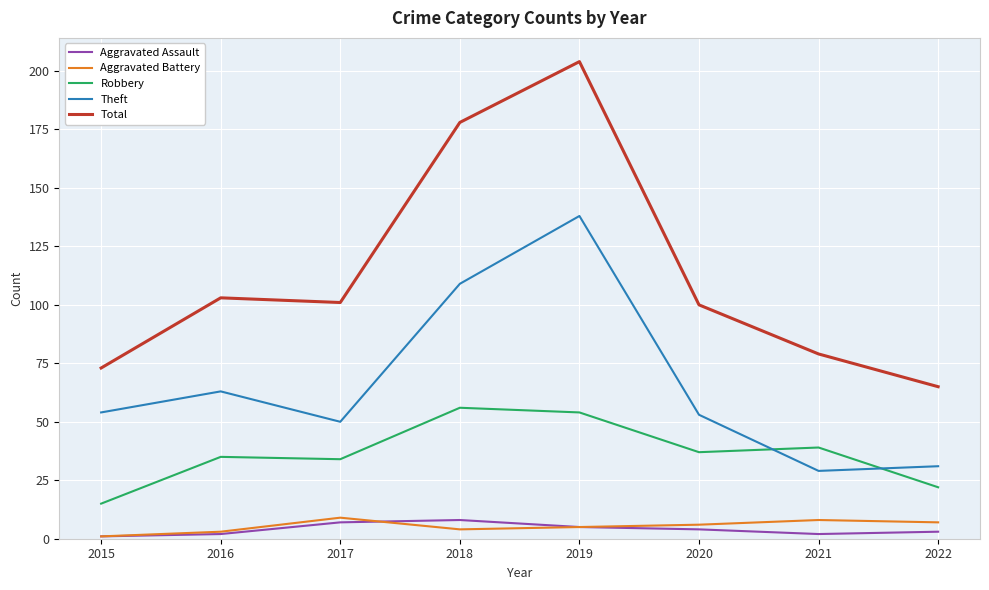

Reading left to right, what are all the values shown in this chart?

Aggravated Assault: 1	2	7	8	5	4	2	3
Aggravated Battery: 1	3	9	4	5	6	8	7
Robbery: 15	35	34	56	54	37	39	22
Theft: 54	63	50	109	138	53	29	31
Total: 73	103	101	178	204	100	79	65